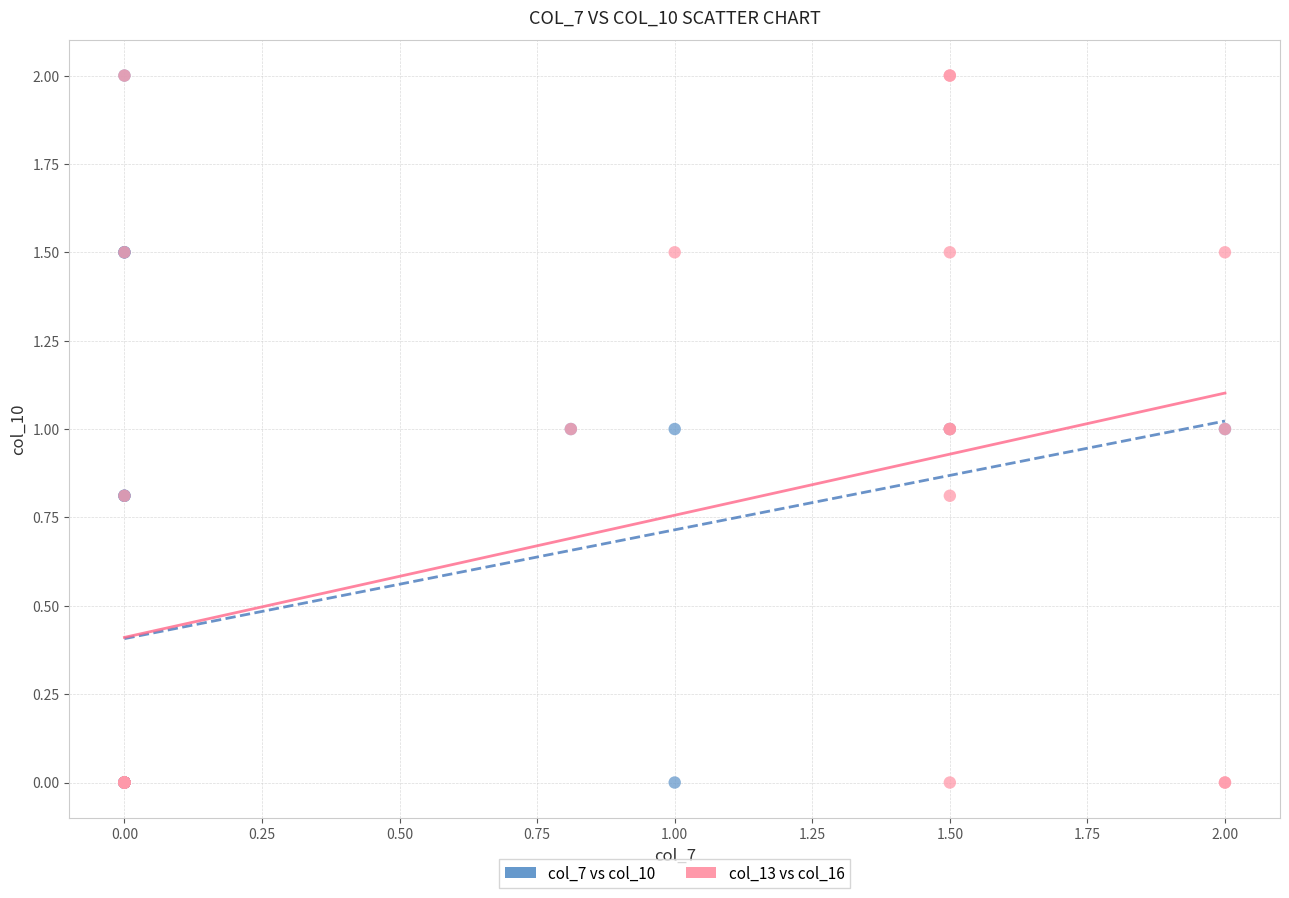

What are all the series names shown in the legend?

col_7 vs col_10, col_13 vs col_16